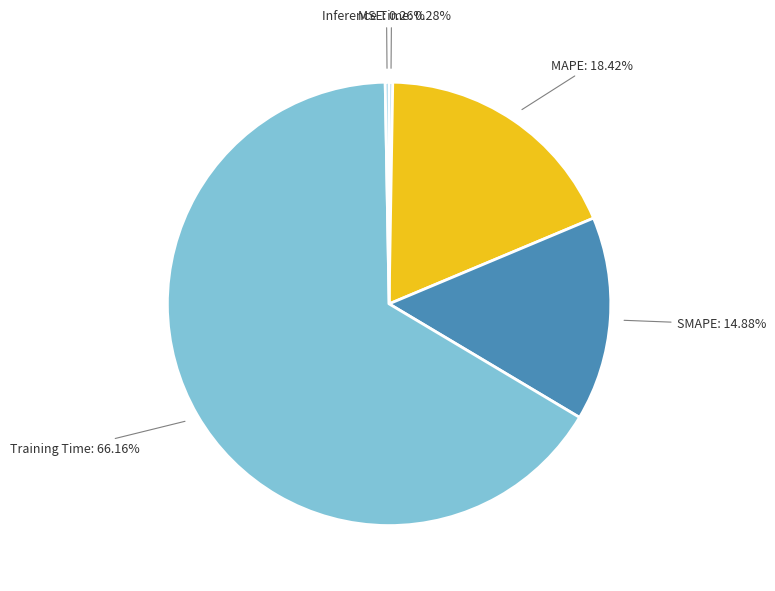

Does MAPE represent more than half of the total?

No